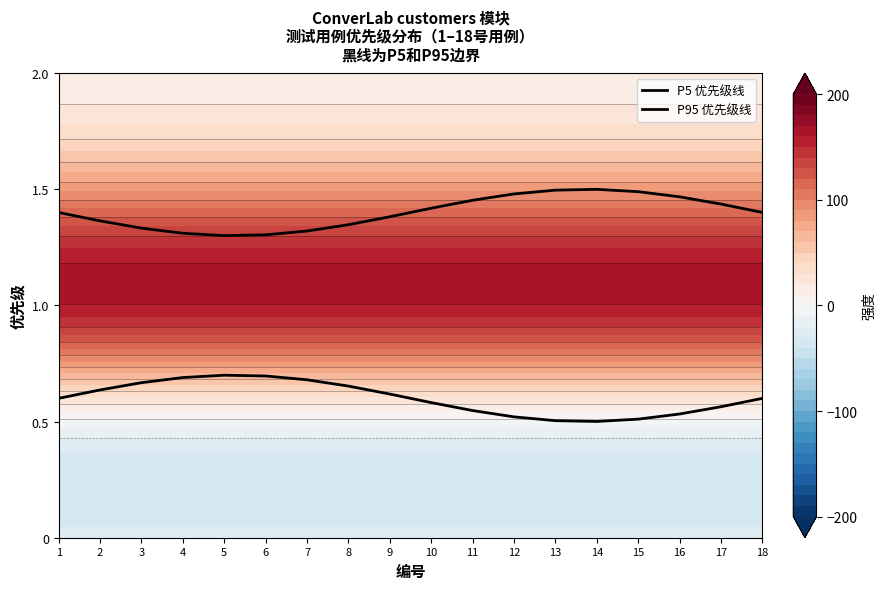

Is it true that P5 优先级线 equals 0.6 at 18?

True